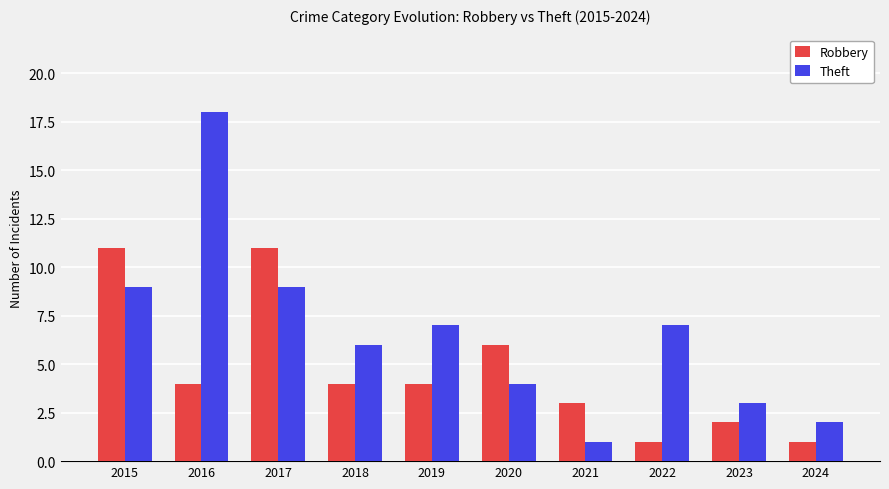

At how many categories does at least one series exceed 9?

3